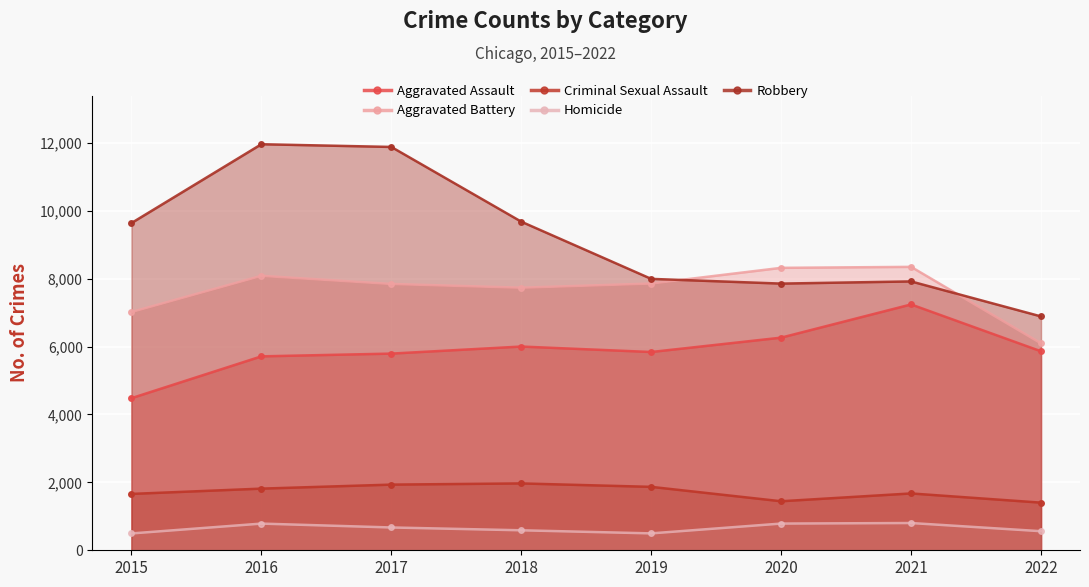

Where is the first local maximum for Criminal Sexual Assault?

2018